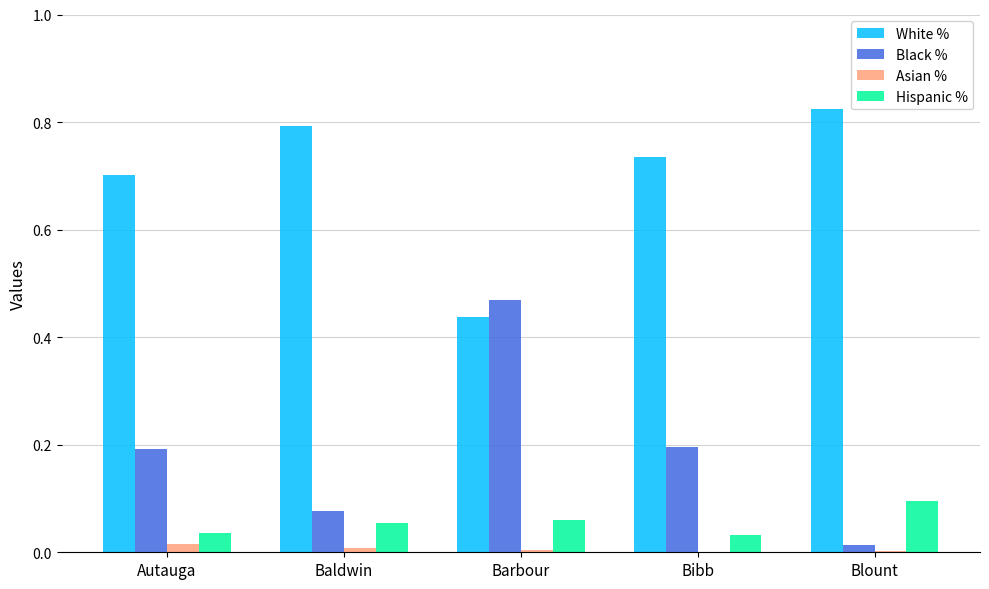

The value of Black % at Barbour is 0.2. True or false?

False